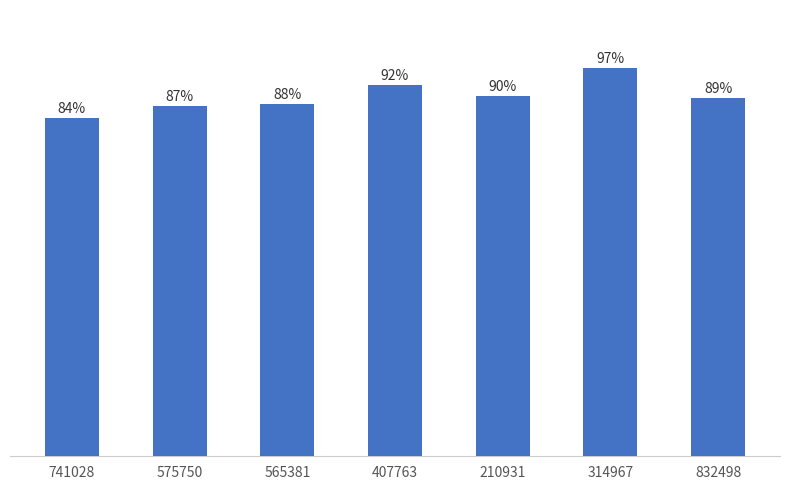

Does the chart contain stacked bars?

No